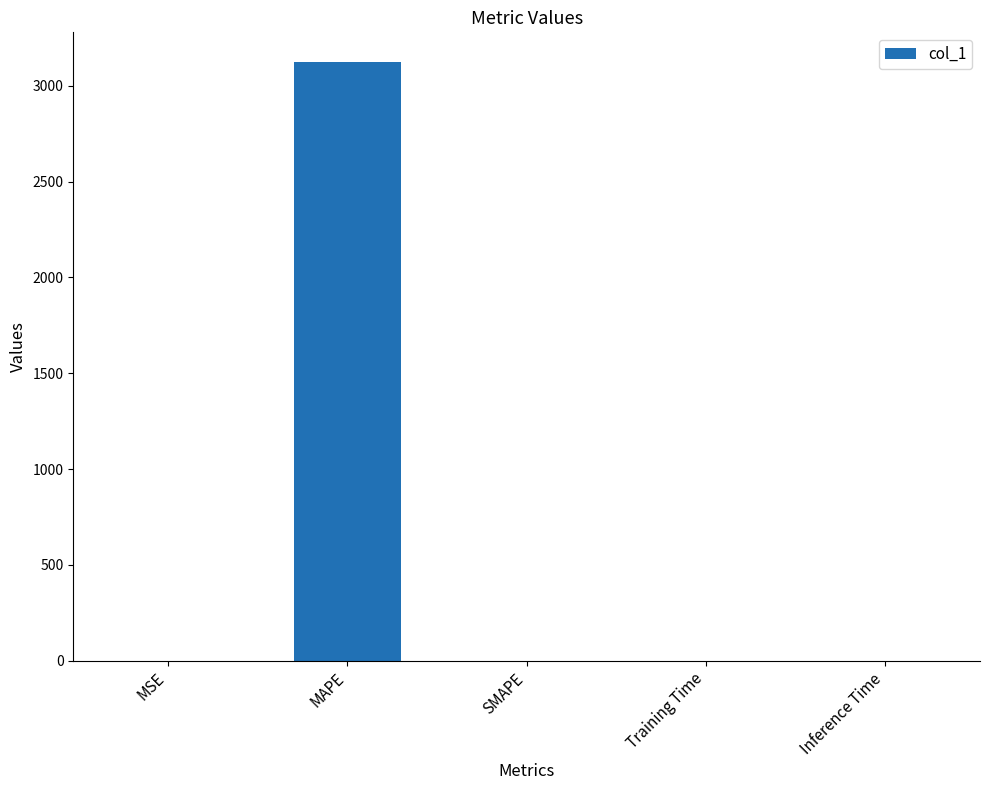

Is it true that the value at MSE is 0.5?

True